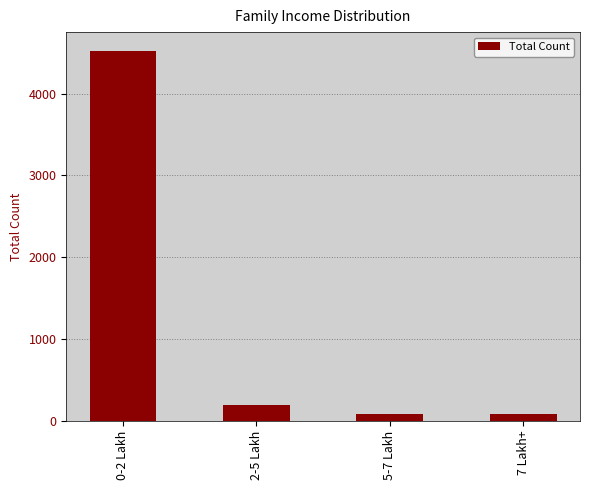

What is the label of the 3rd bar from the right?

2-5 Lakh